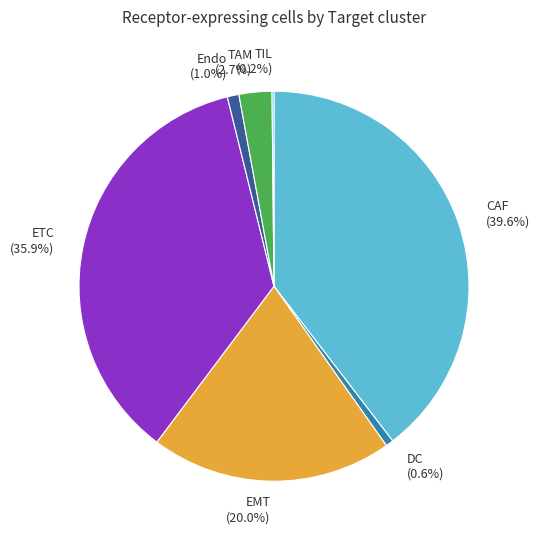

Is the sum of Endo and EMT greater than half?

No